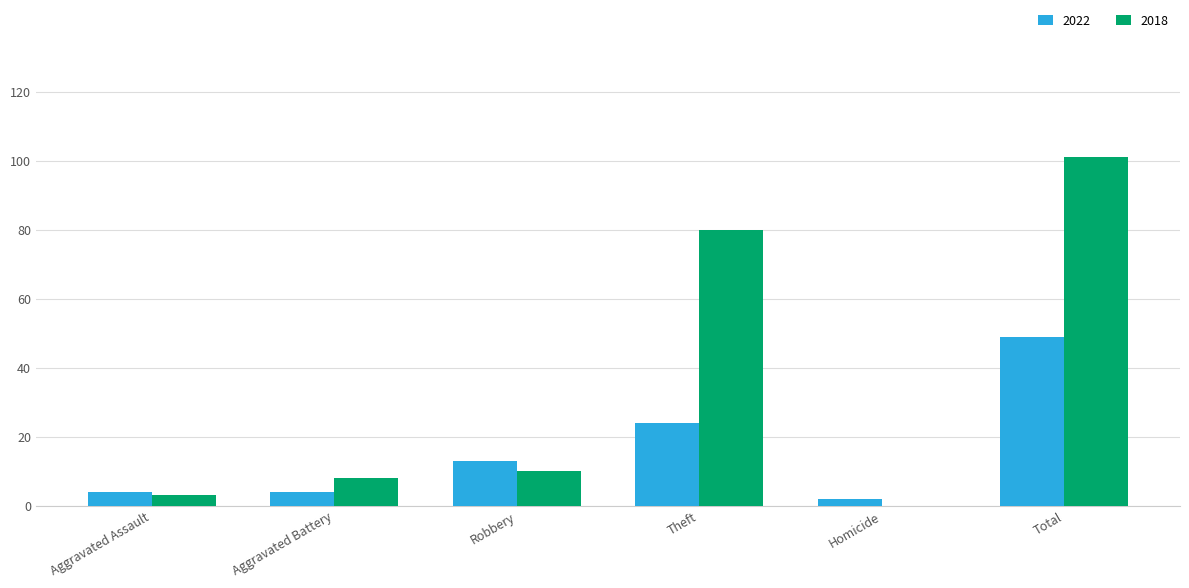

Which series has the widest spread of values?

2018